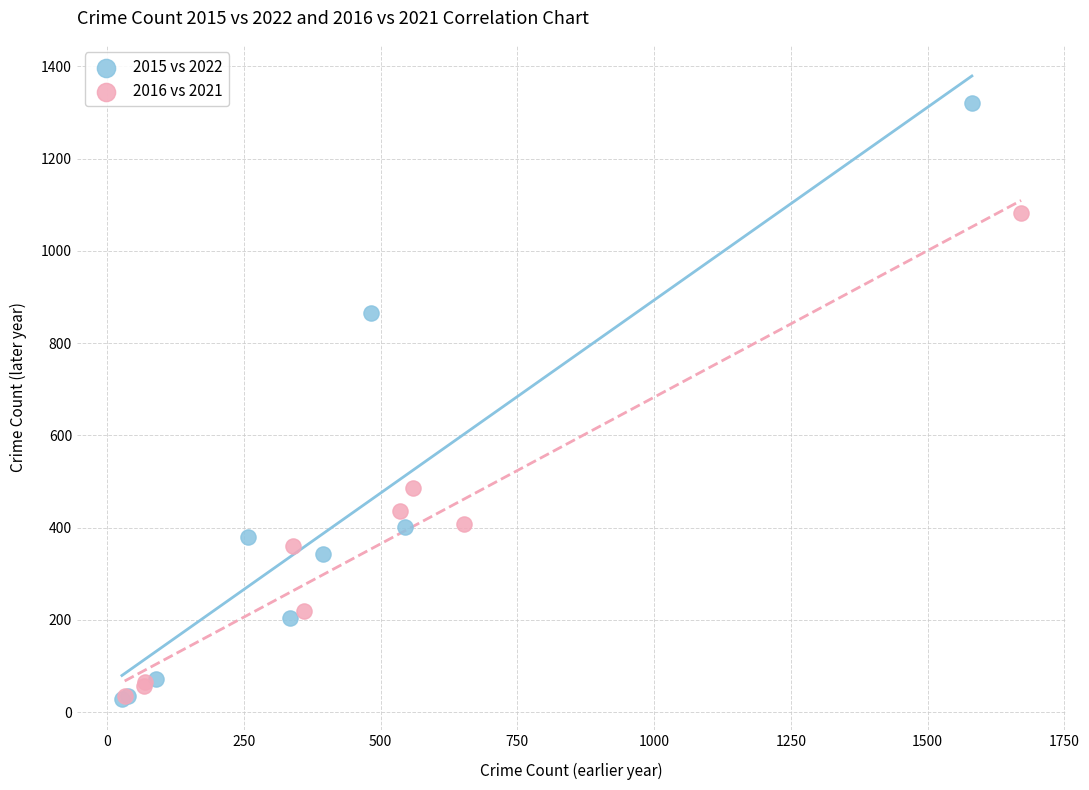

Which series reaches the maximum Y coordinate?

2015 vs 2022